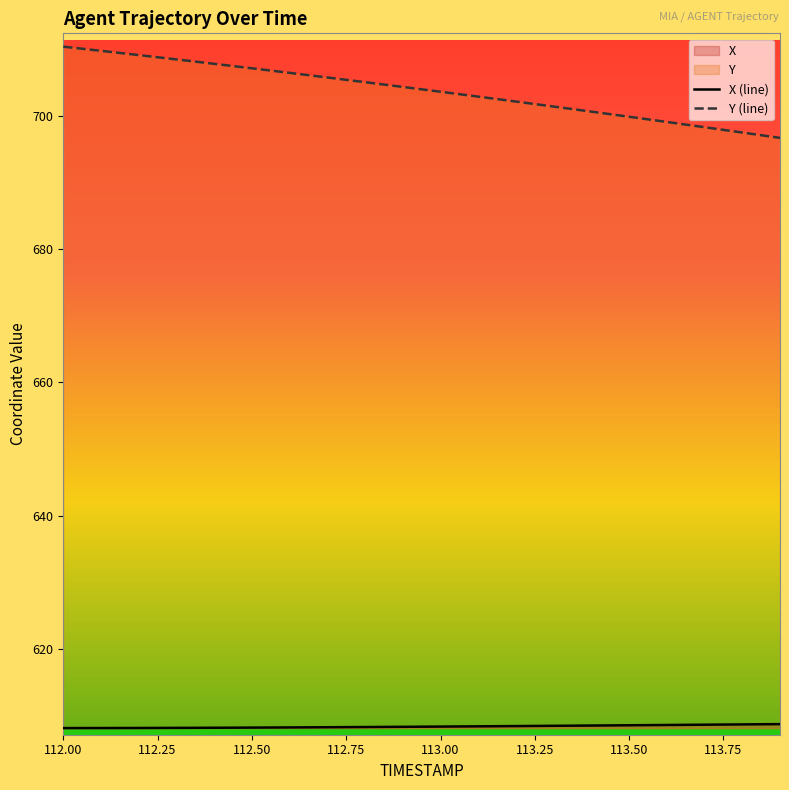

What are all the series names shown in the legend?

X, Y